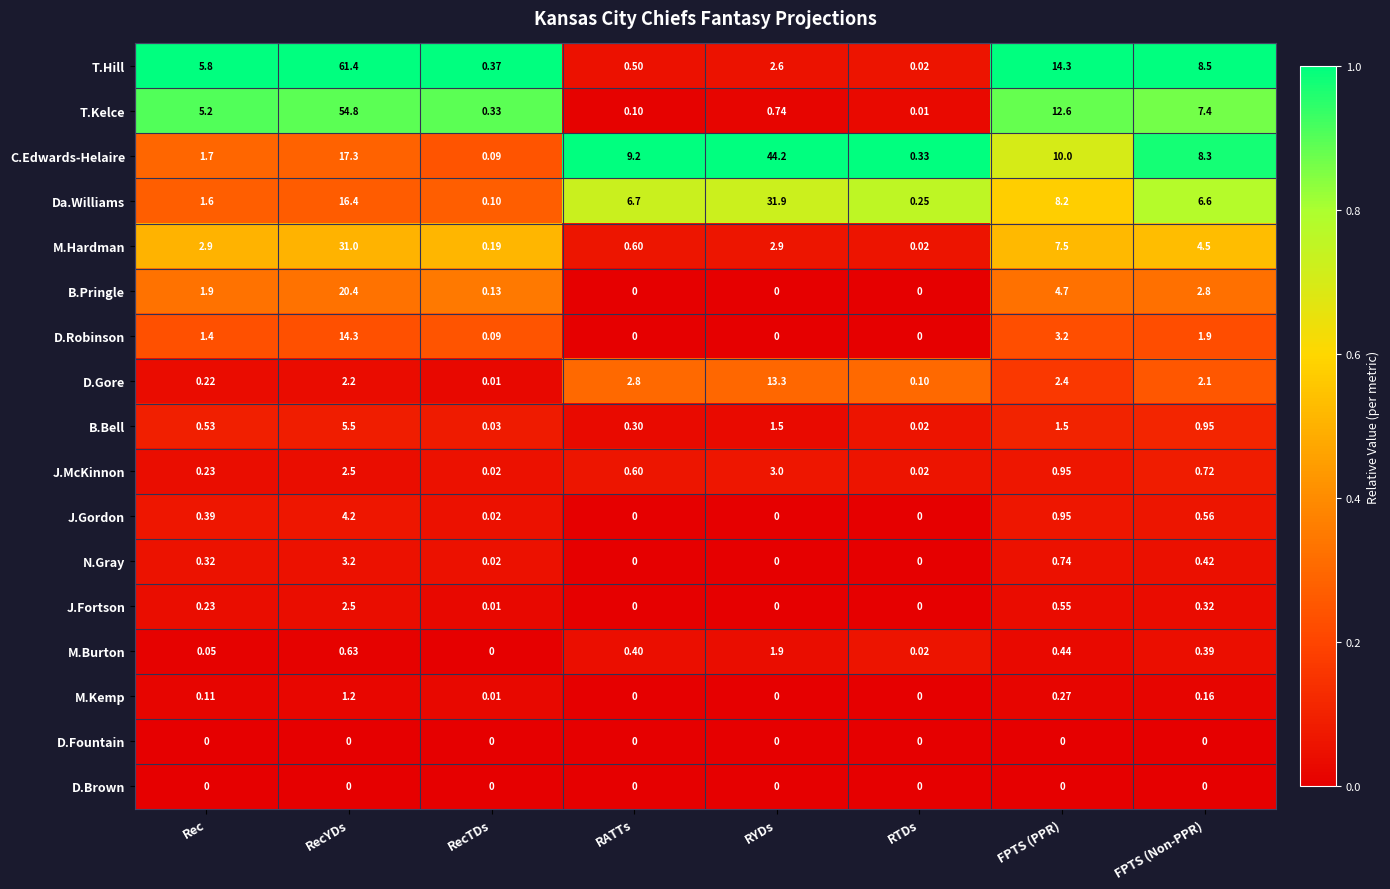

Which label corresponds to the largest value in the chart?

RecYDs